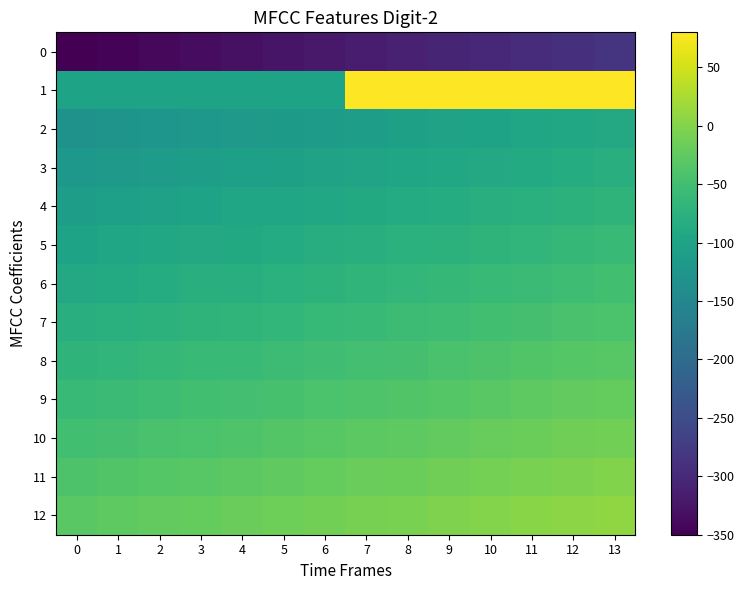

Which has a higher value, 4 or 0?

4